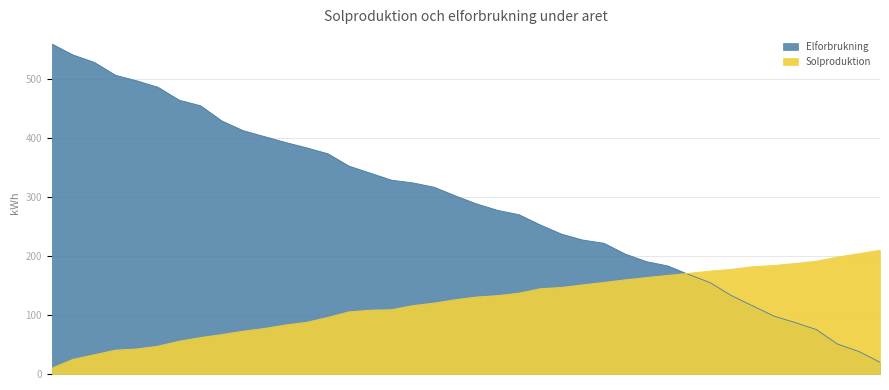

The Solproduktion series shows 275.3 at Pt-36. True or false?

False